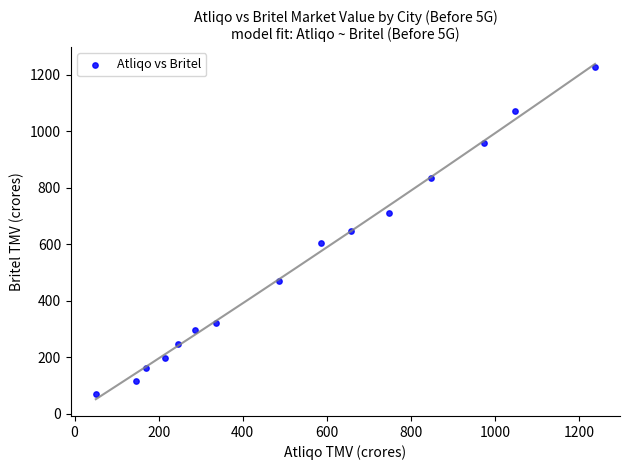

What is the range of Y values (max minus min)?

1155.8